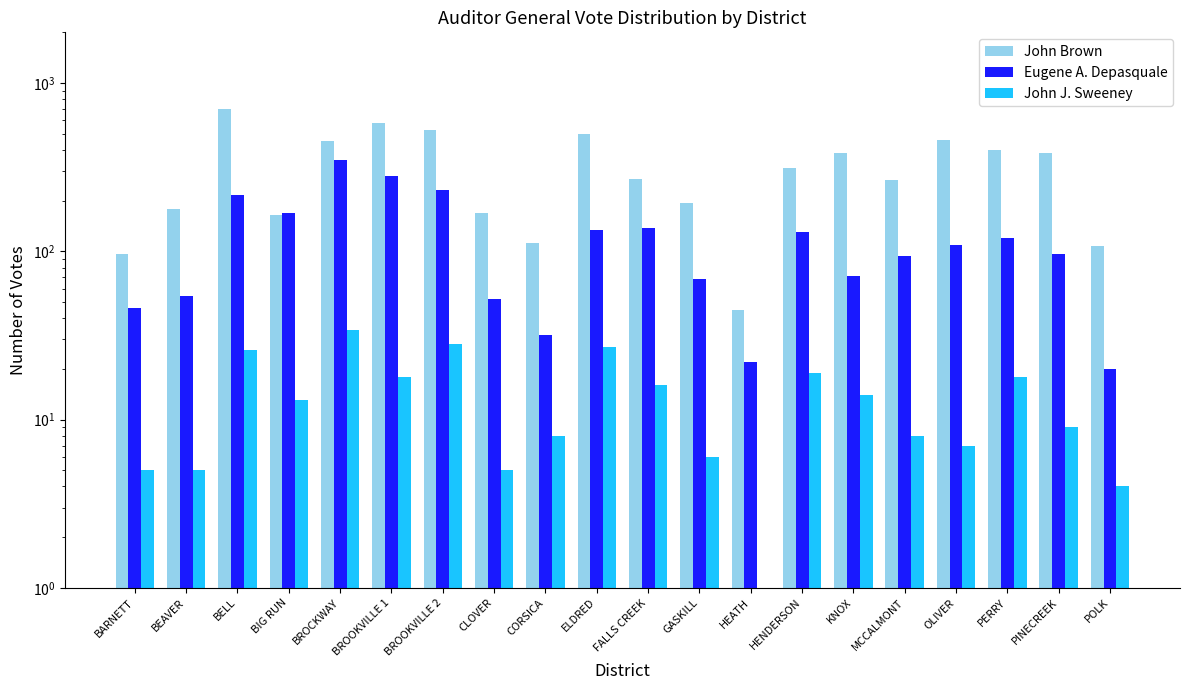

How many bars are there in each group?

3